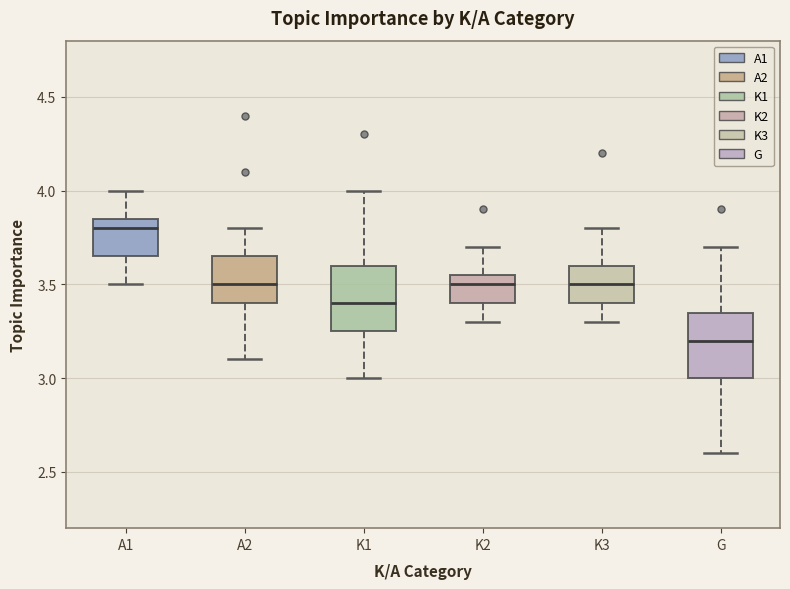

Which box's median line is the lowest?

G